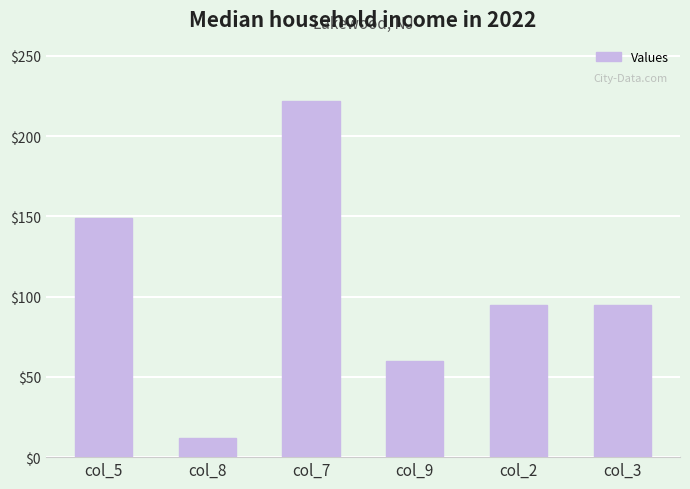

Is it true that the value at col_5 is 149?

True